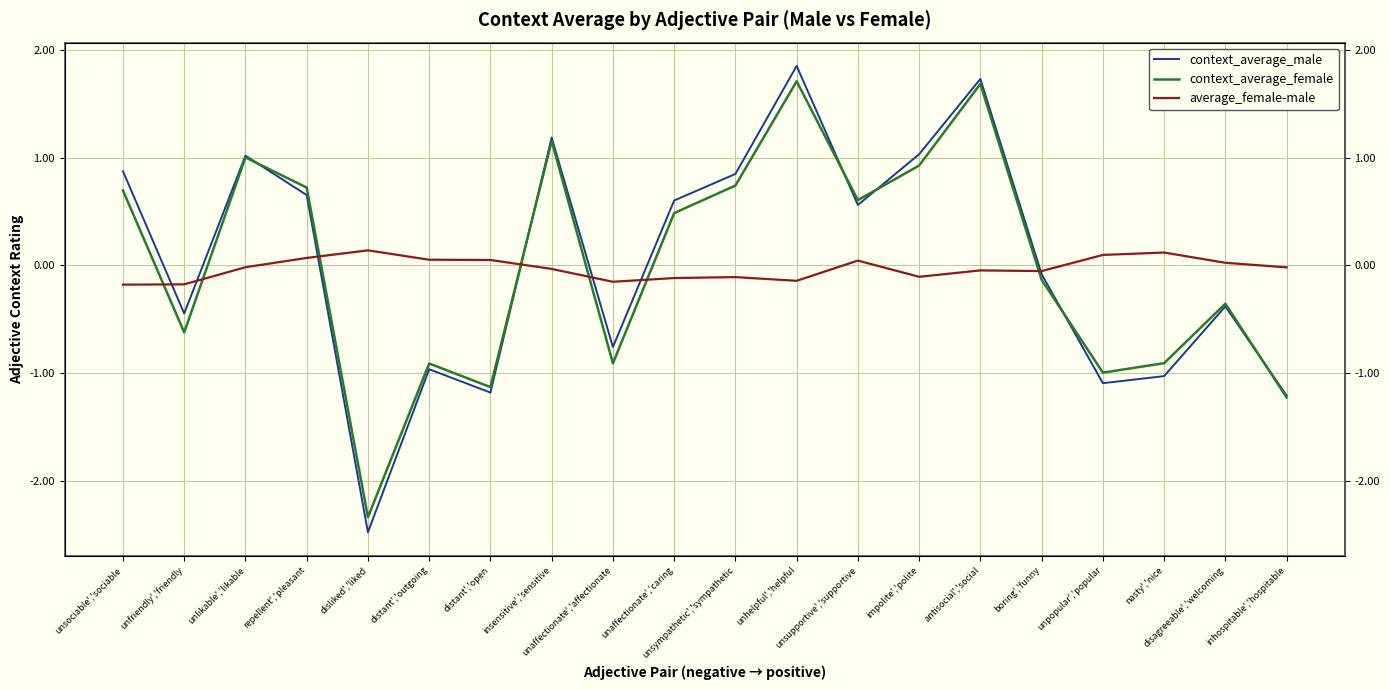

At which category is the sum across all series the highest?

unhelpful','helpful